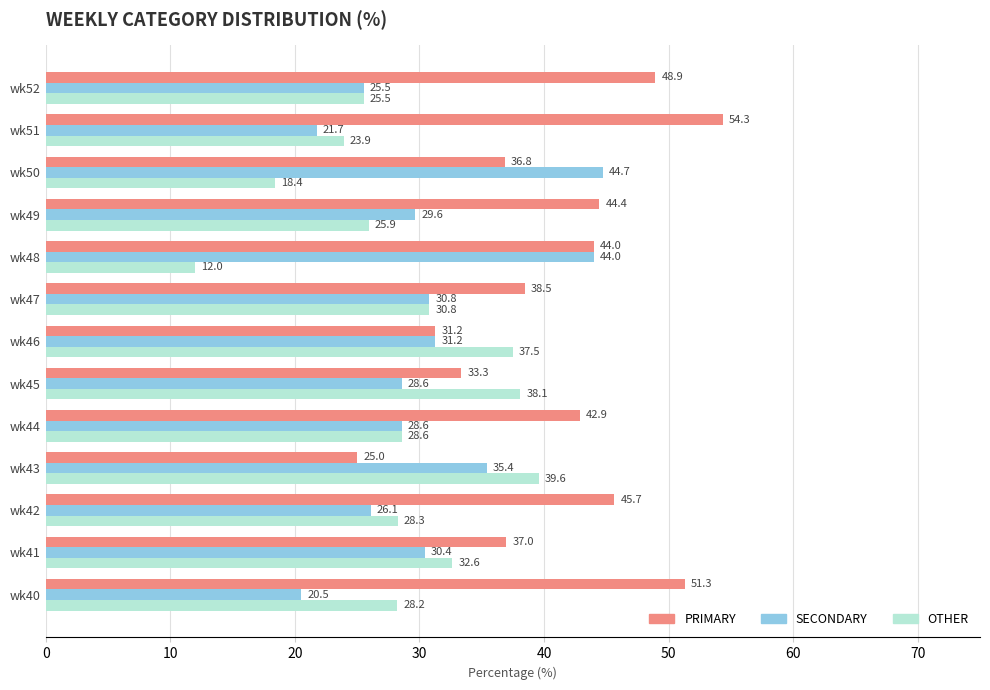

At which label is PRIMARY closest to 39?

wk47